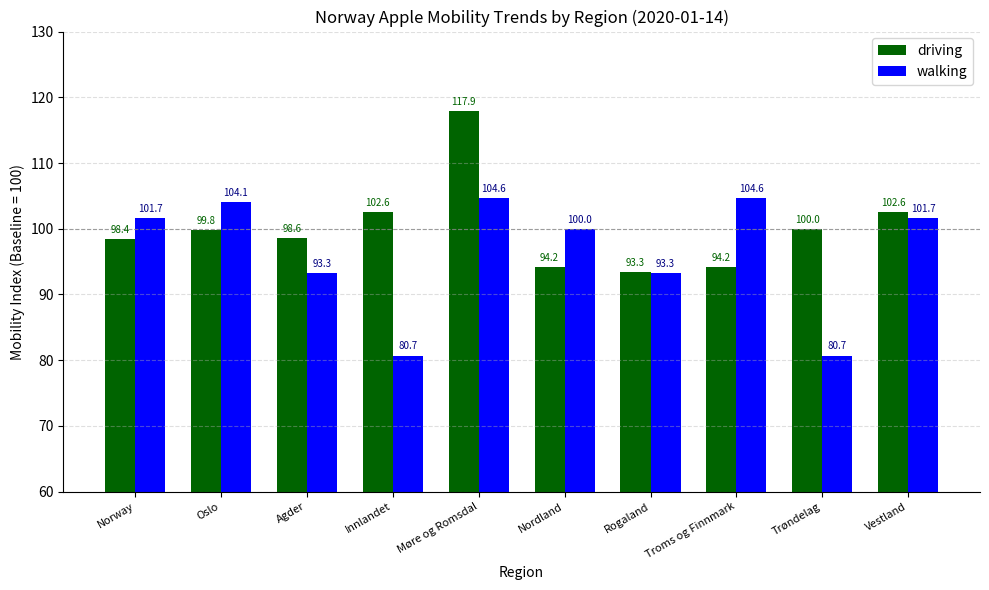

List the series in order of their peak value, lowest first.

walking, driving